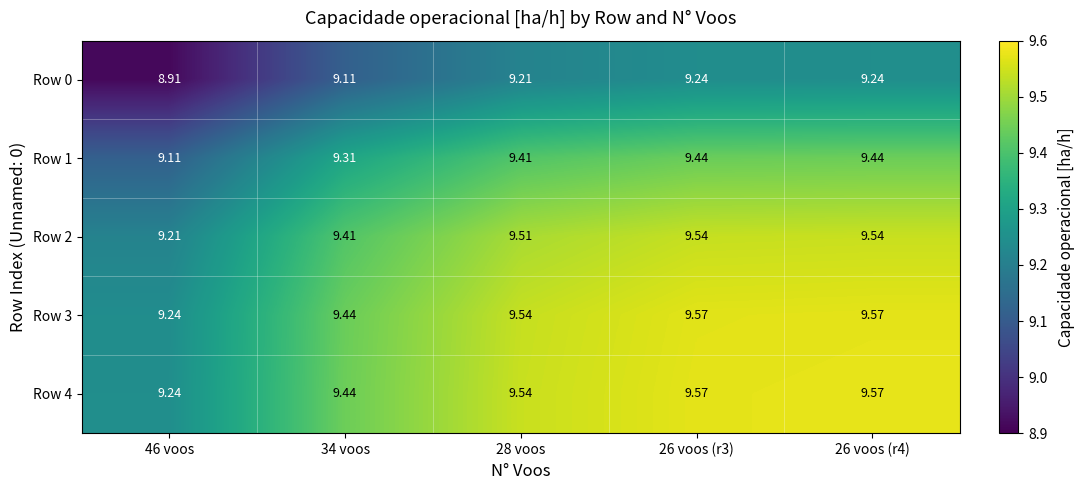

Is the value of Row 2 at 28 voos greater than the value of Row 0 at 26 voos (r3)?

Yes